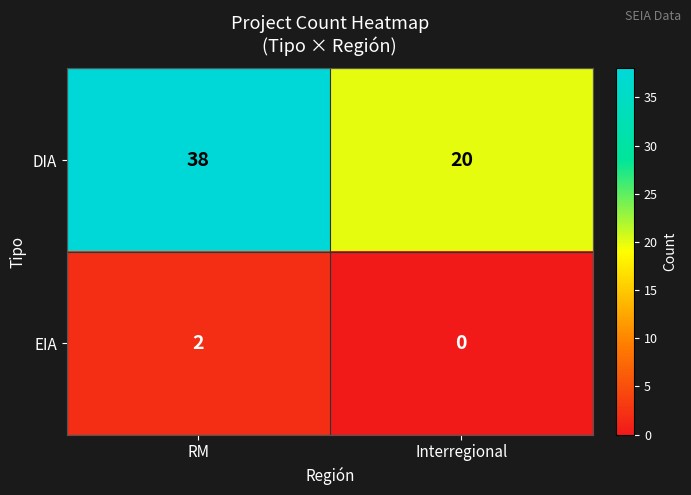

Which series has the widest spread of values?

DIA